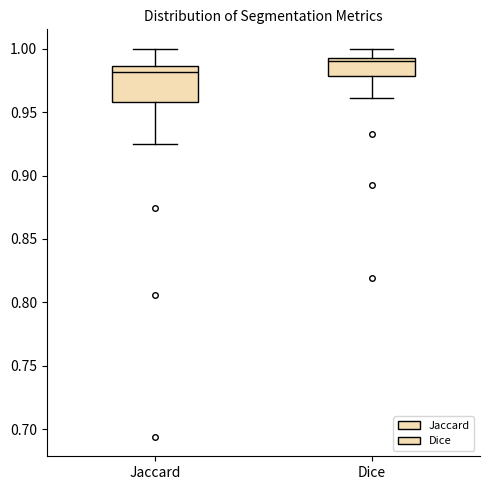

Which box has the highest median line?

Dice